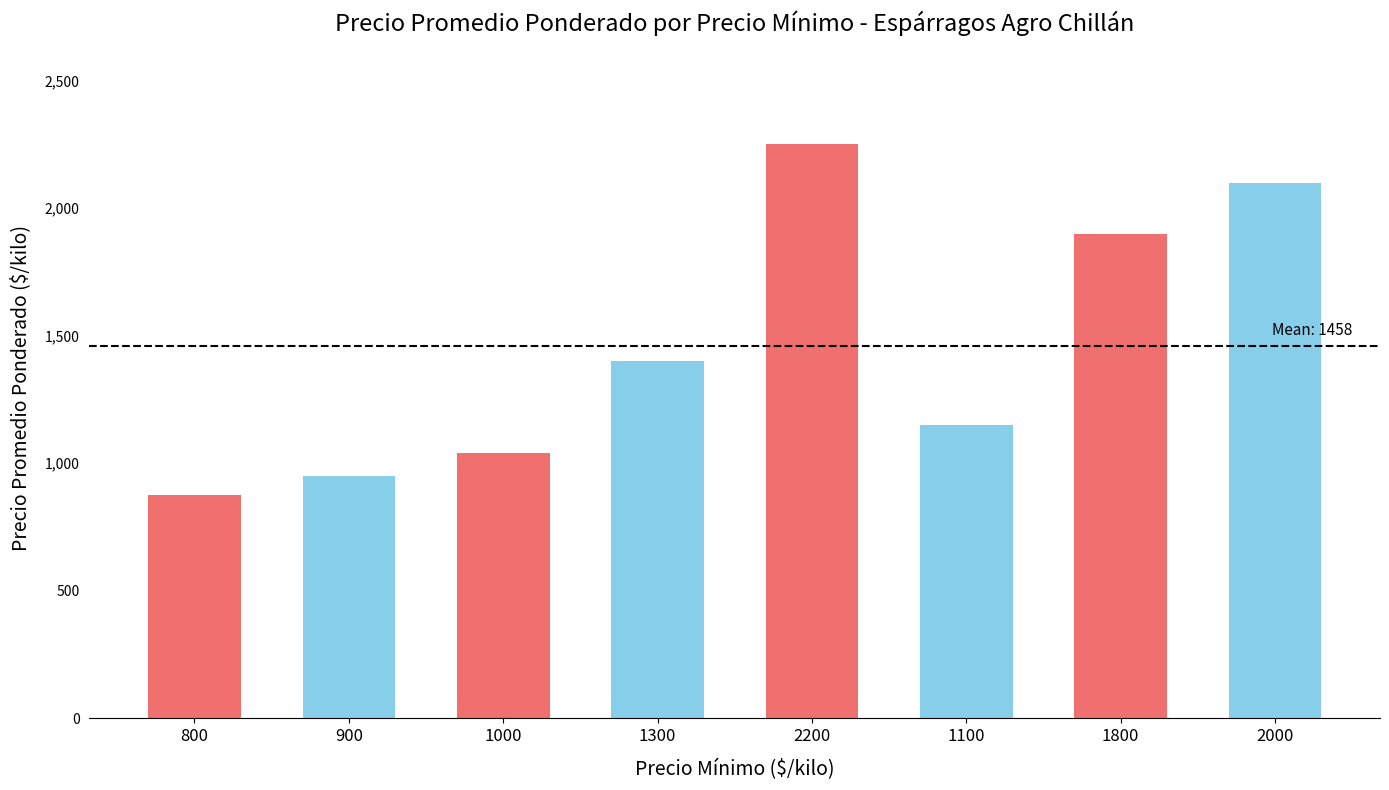

Where is the data nearest to the value 1562?

1300